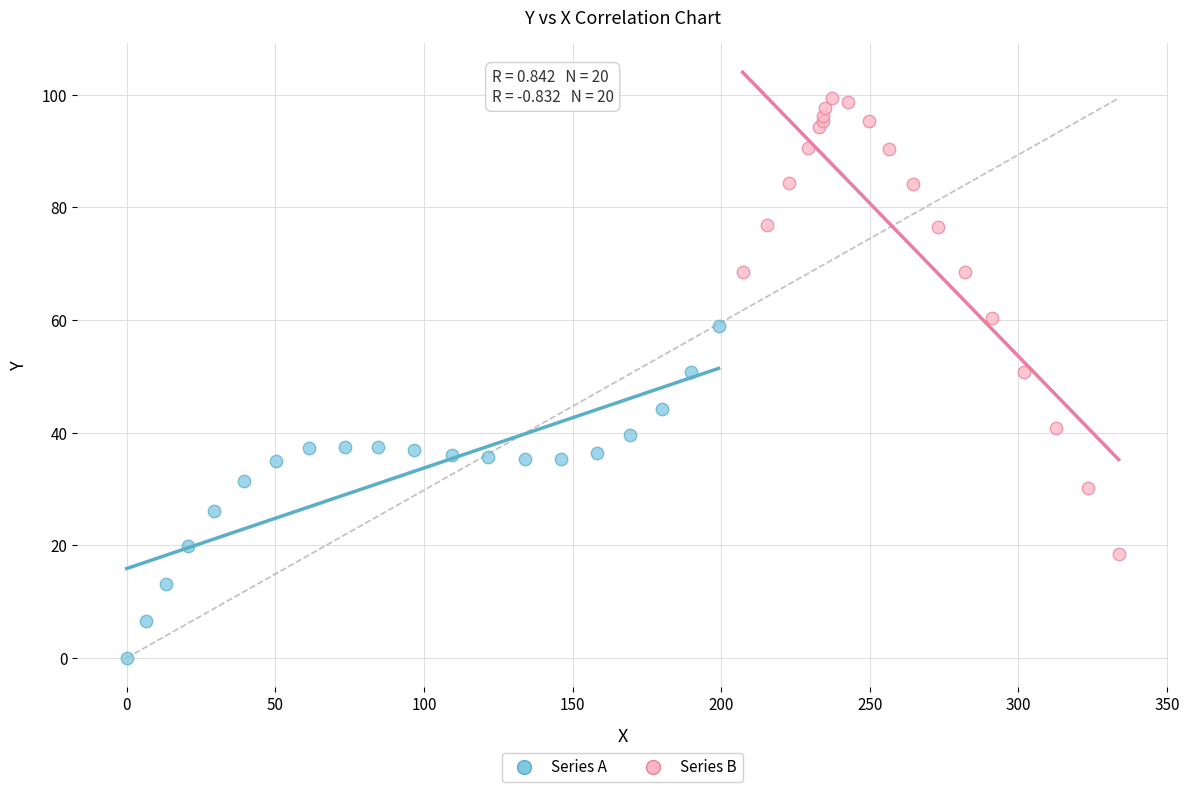

Which series has the widest spread of Y values?

Series B